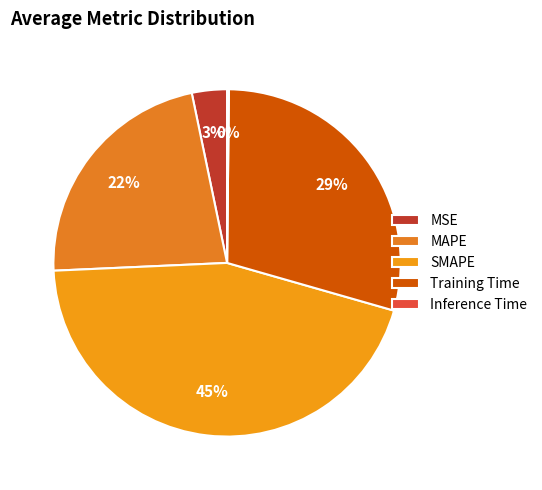

How many slices are in this pie chart?

5